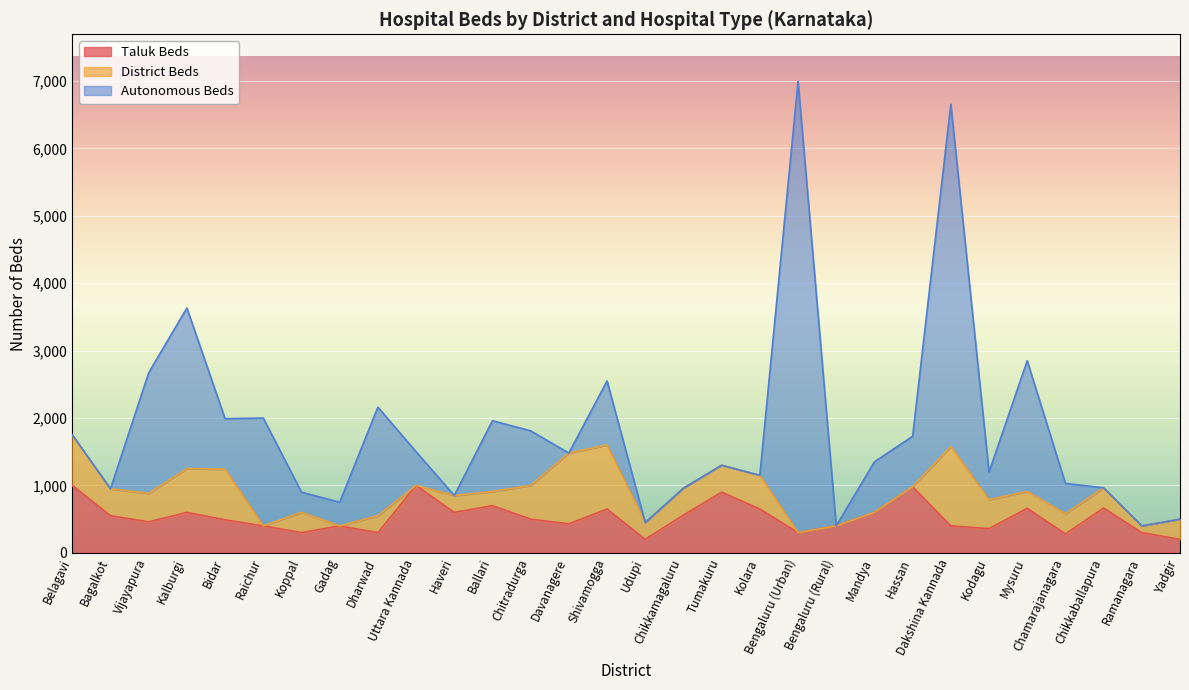

Between Bagalkot and Mandya, which series saw the biggest shift?

Autonomous Beds